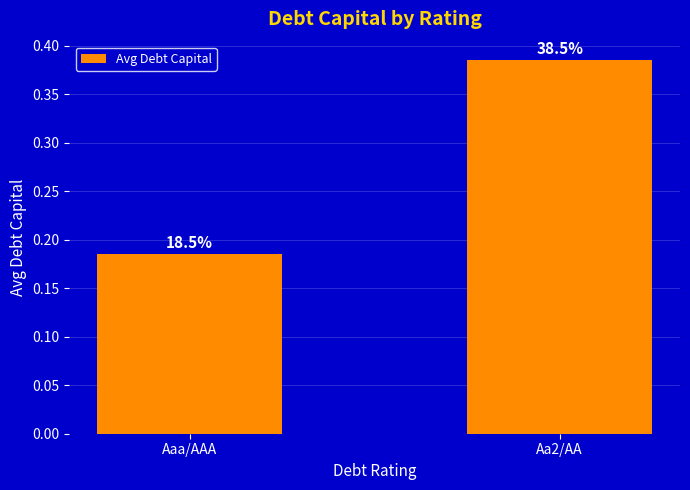

Does the chart contain any negative values?

No